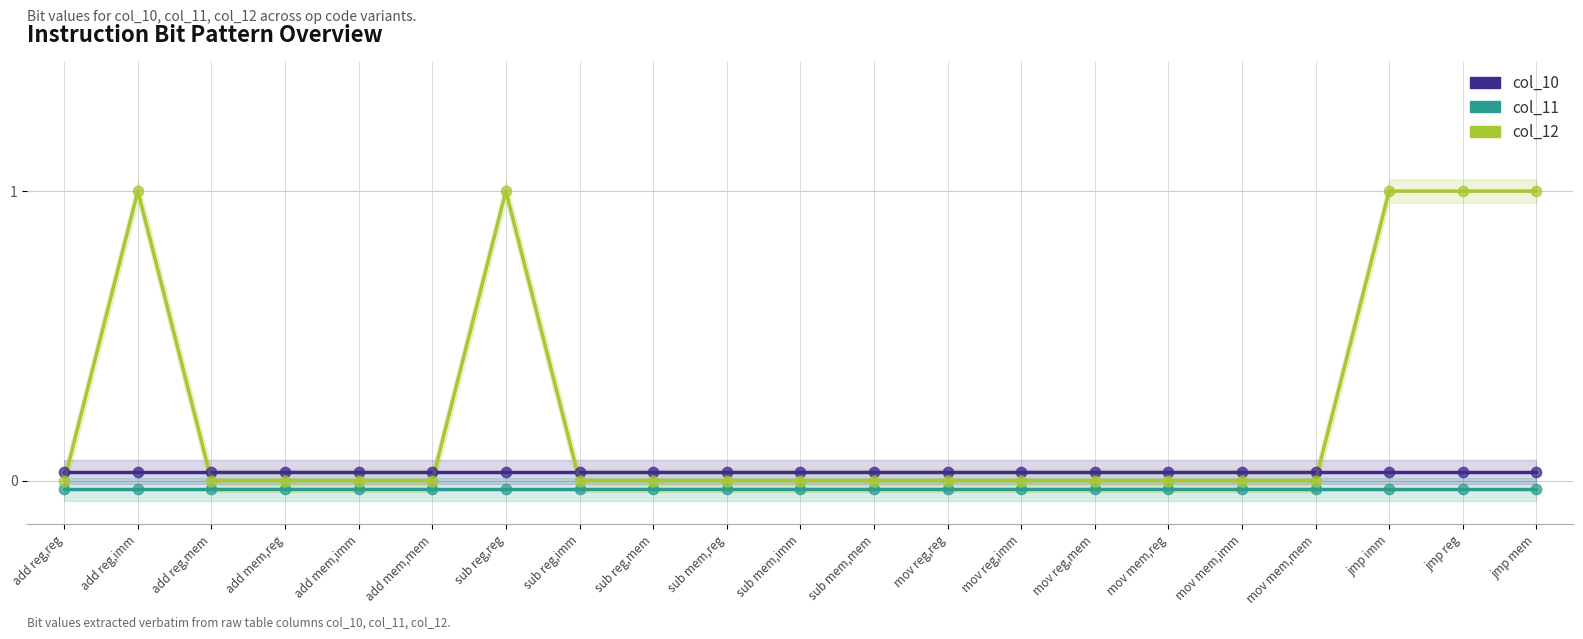

Which series reaches the minimum Y coordinate?

col_11